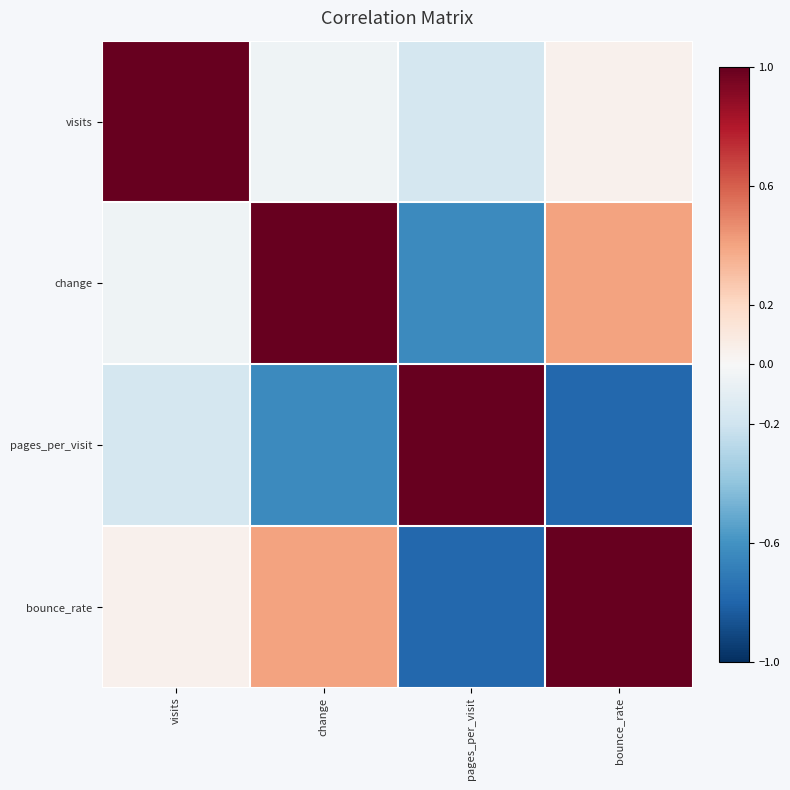

Reading left to right, list all the values displayed in this chart.

visits: visits=1.0	change=-0.0	pages_per_visit=-0.2	bounce_rate=0.0
change: visits=-0.0	change=1.0	pages_per_visit=-0.6	bounce_rate=0.4
pages_per_visit: visits=-0.2	change=-0.6	pages_per_visit=1.0	bounce_rate=-0.8
bounce_rate: visits=0.0	change=0.4	pages_per_visit=-0.8	bounce_rate=1.0